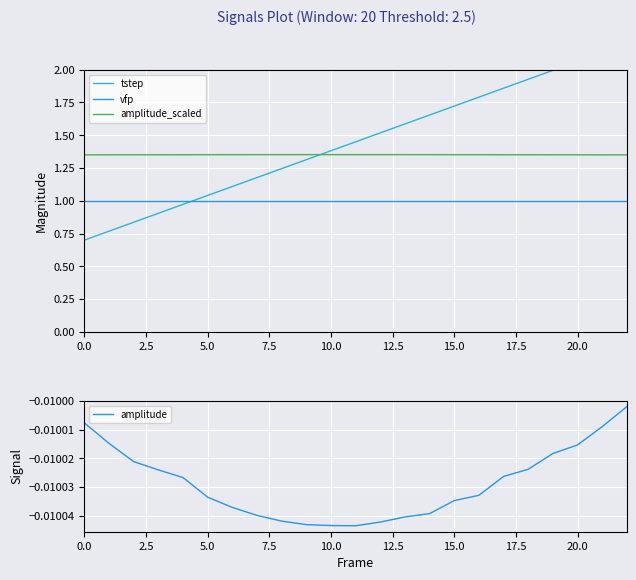

What is the maximum value shown in the chart?

2.2